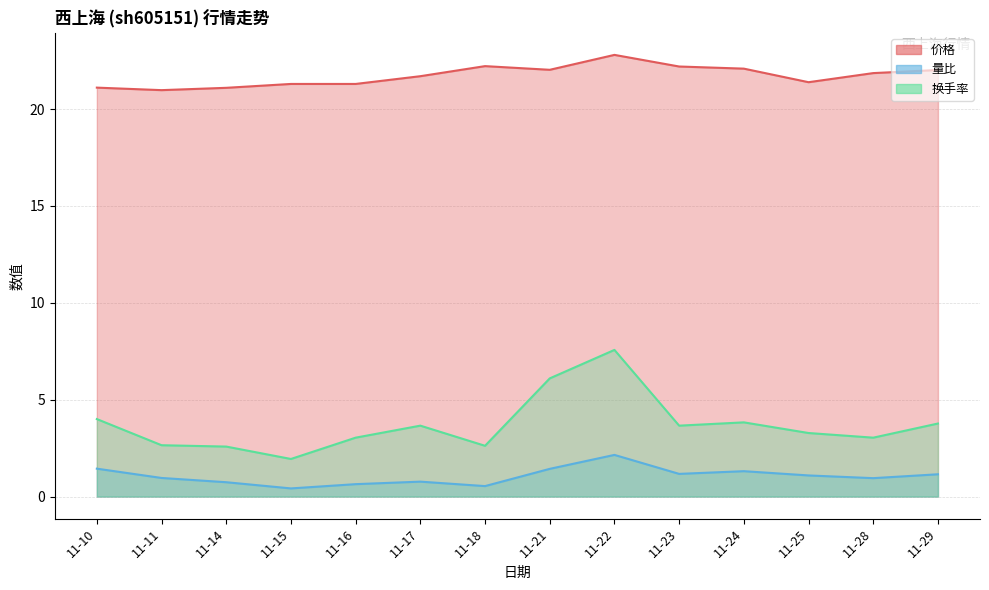

How many values in the 价格 series exceed 21?

13